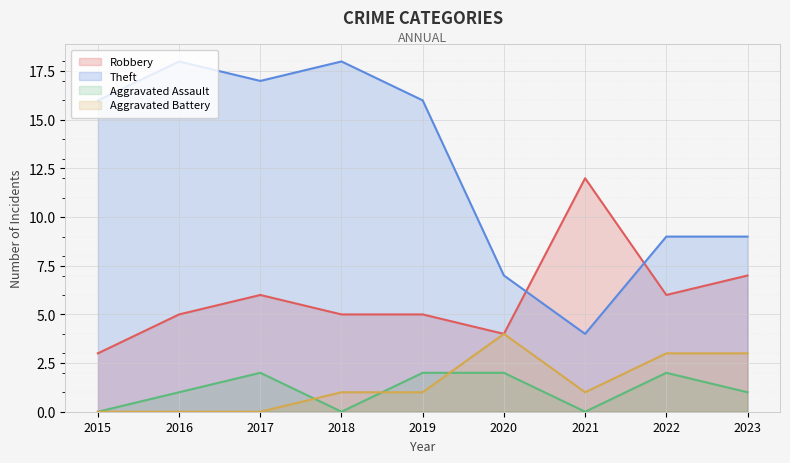

Reading left to right, what are all the values shown in this chart?

Robbery: 3	5	6	5	5	4	12	6	7
Theft: 16	18	17	18	16	7	4	9	9
Aggravated Assault: 0	1	2	0	2	2	0	2	1
Aggravated Battery: 0	0	0	1	1	4	1	3	3